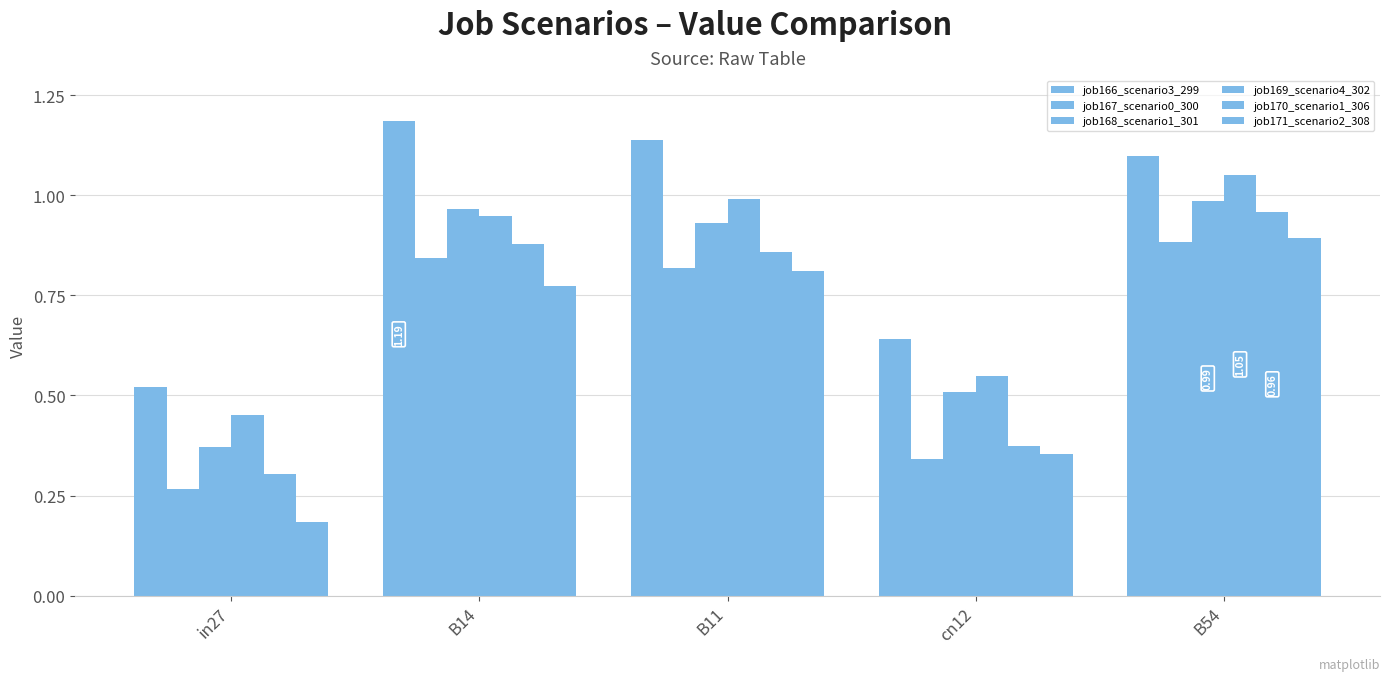

Which label corresponds to the smallest value in the chart?

in27